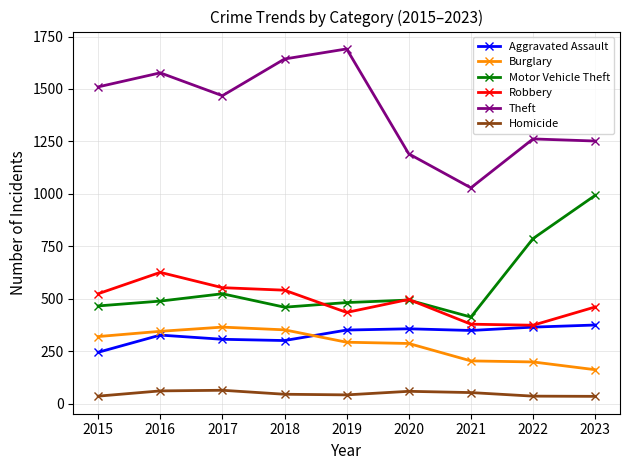

Which series has the largest range (max minus min)?

Theft